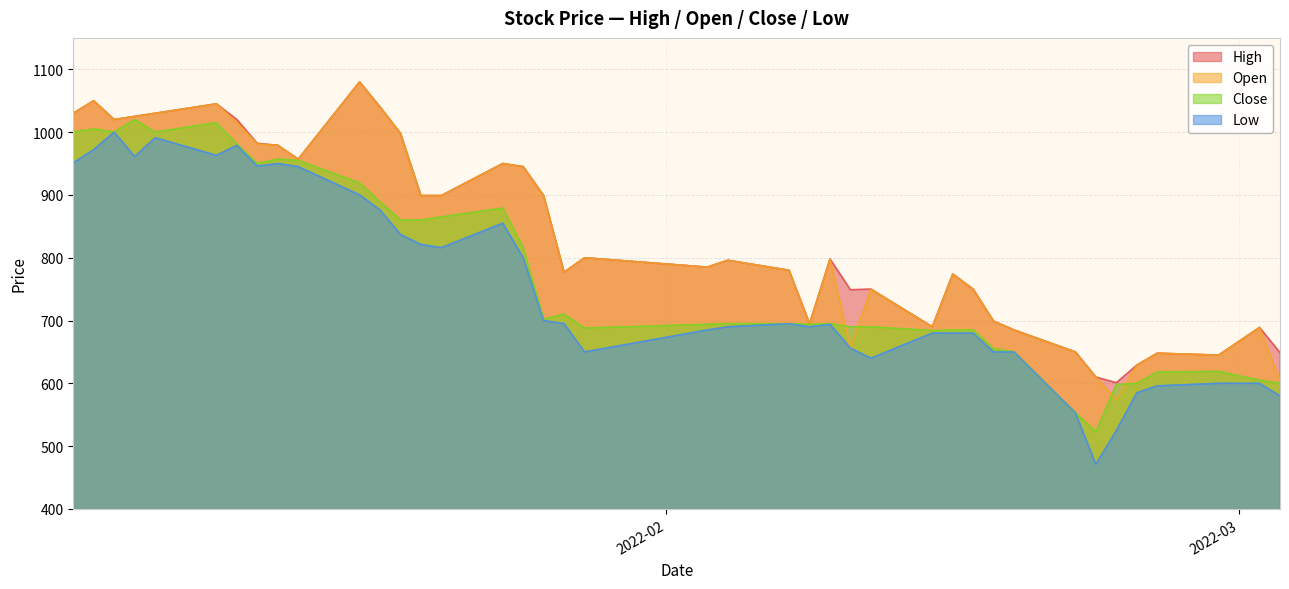

True or false: Close and High cross at least once.

False